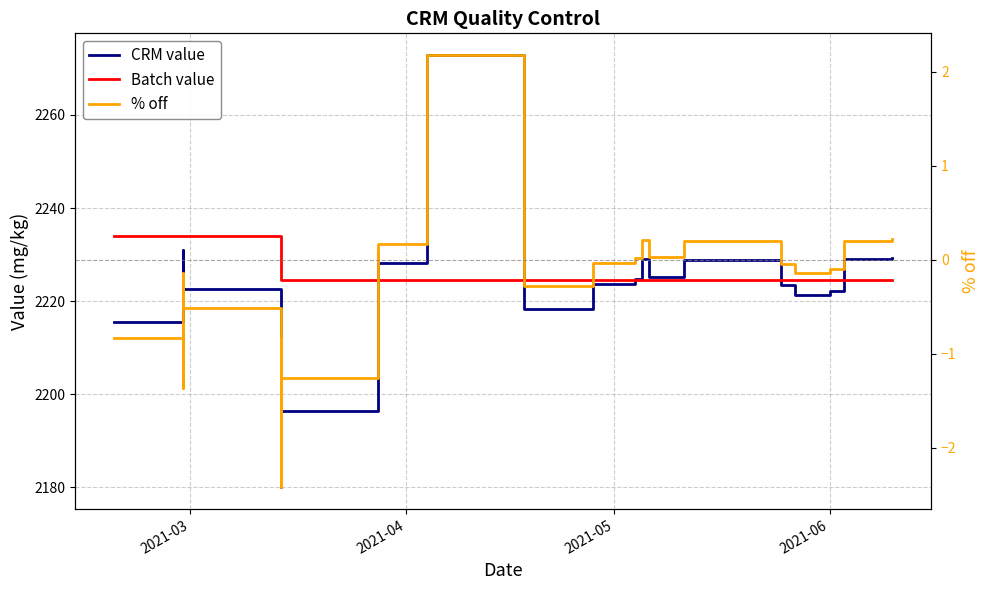

True or false: CRM value and % off intersect in this chart.

False